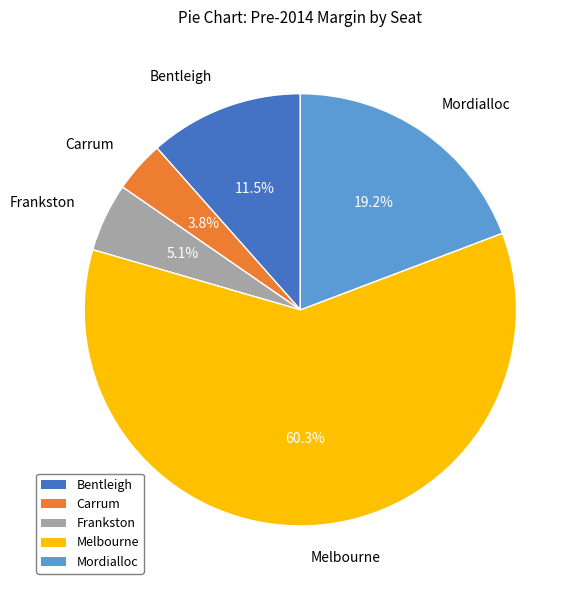

Count the number of slices in the pie.

5